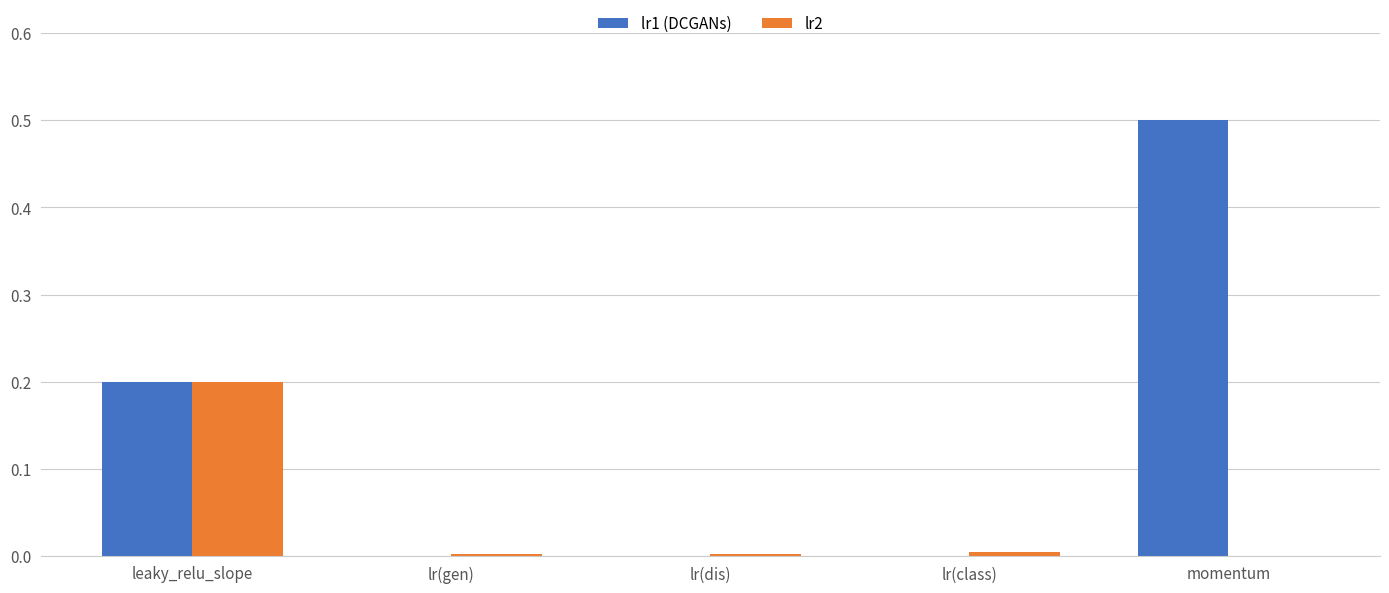

Is it true that lr2 equals 0.0 at lr(class)?

True